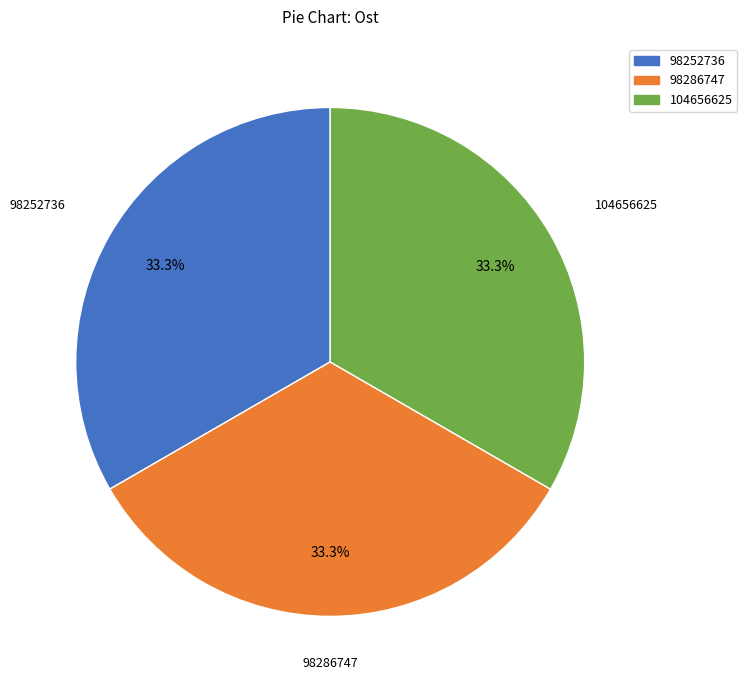

Is the sum of 98286747 and 98252736 greater than half?

Yes